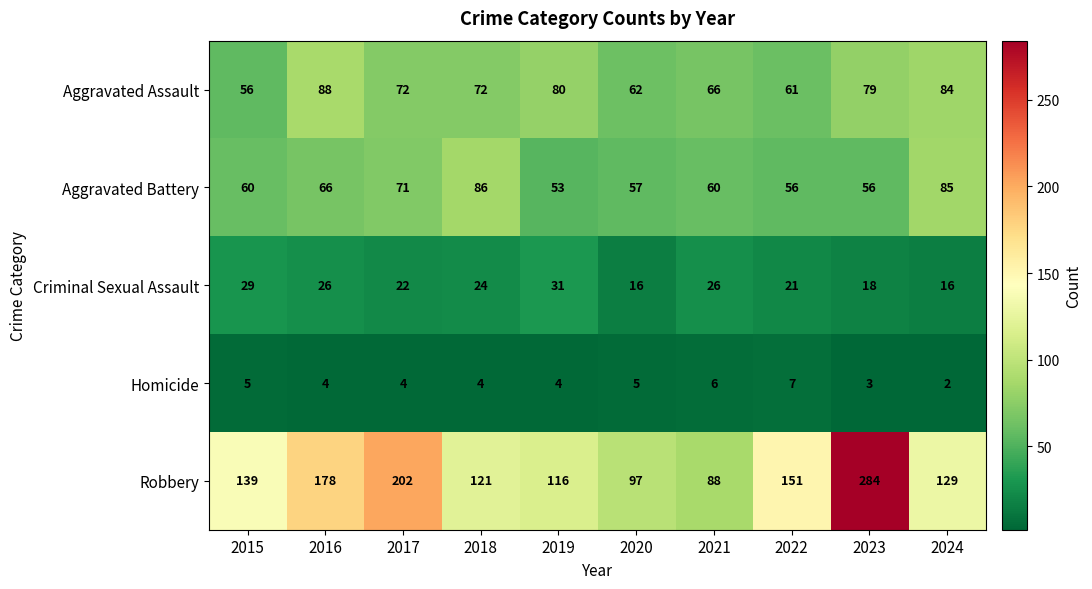

Where is Criminal Sexual Assault nearest to the value 23?

2017